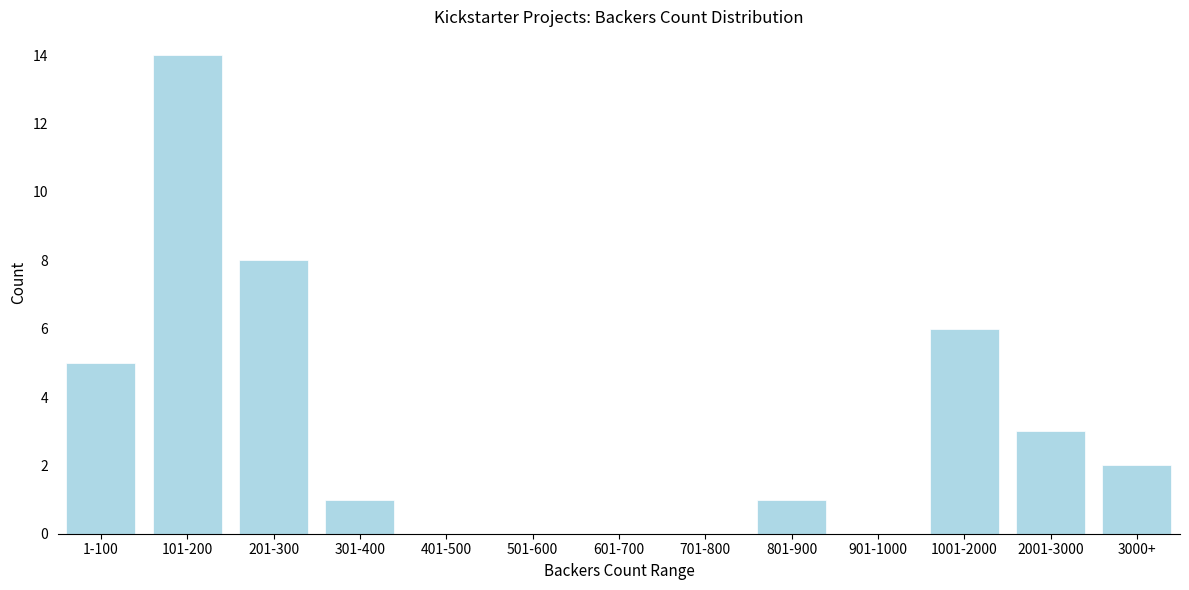

Reading left to right, transcribe all the data shown in this chart.

1-100=5	101-200=14	201-300=8	301-400=1	401-500=0	501-600=0	601-700=0	701-800=0	801-900=1	901-1000=0	1001-2000=6	2001-3000=3	3000+=2